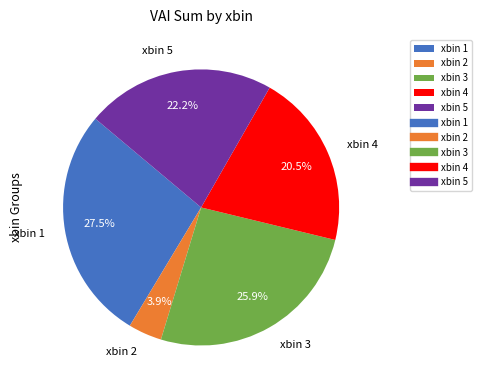

The xbin 4 slice represents 8% of the pie. True or false?

False